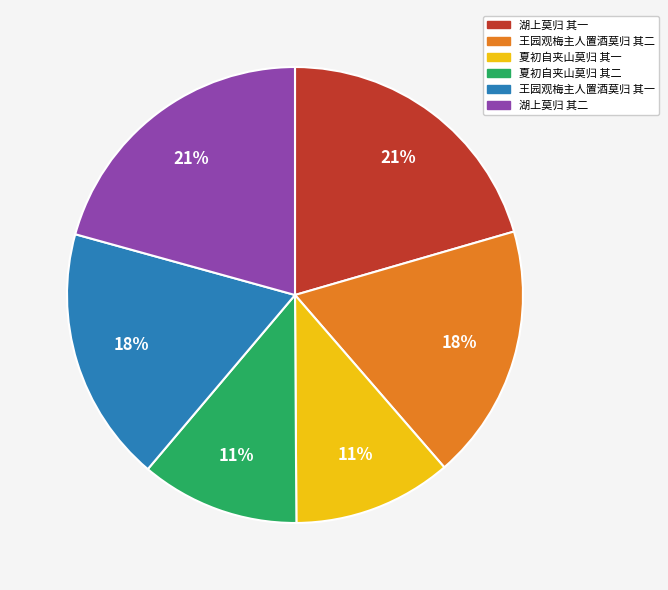

Combined, do 湖上莫归 其二 and 夏初自夹山莫归 其一 account for over 50%?

No